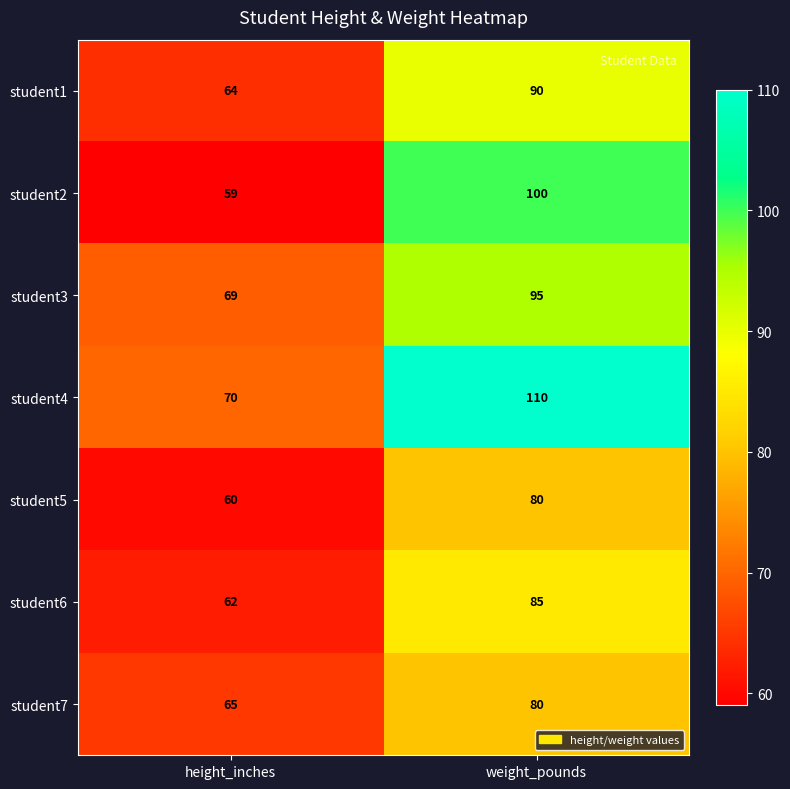

Reading left to right, extract all data points from this chart.

student1: height_inches=64	weight_pounds=90
student2: height_inches=59	weight_pounds=100
student3: height_inches=69	weight_pounds=95
student4: height_inches=70	weight_pounds=110
student5: height_inches=60	weight_pounds=80
student6: height_inches=62	weight_pounds=85
student7: height_inches=65	weight_pounds=80